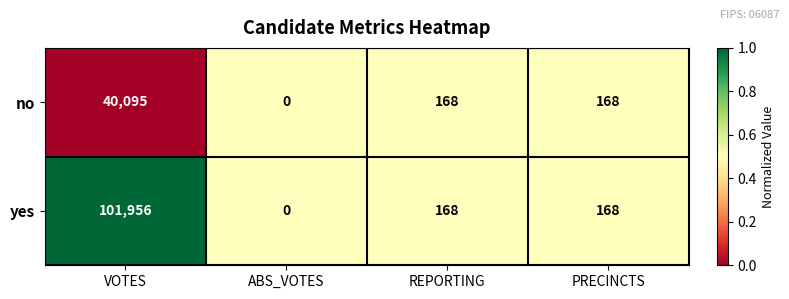

What is the greatest value displayed?

101956